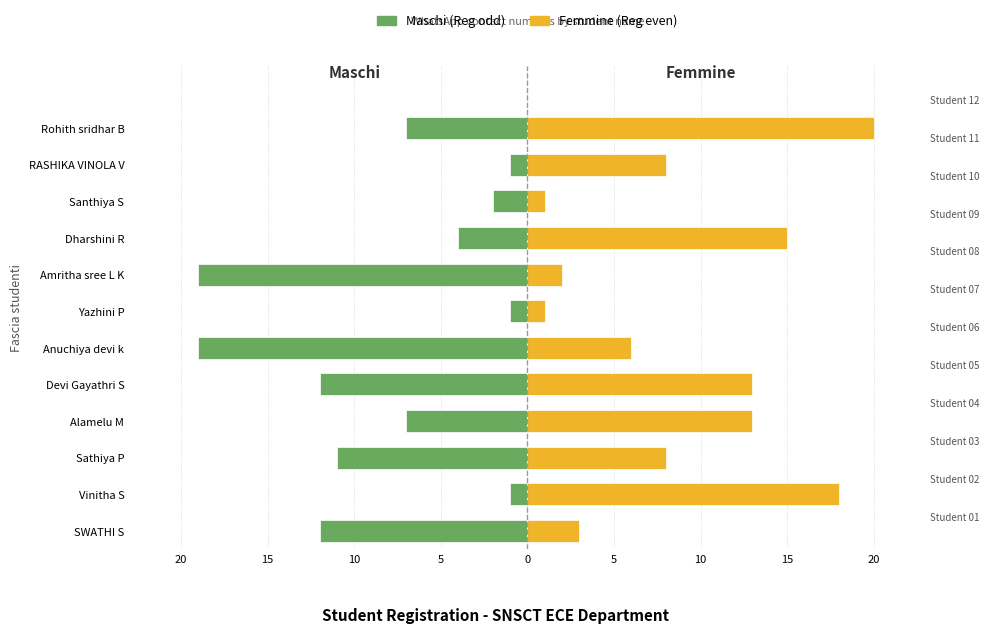

How many bars are there in total?

24